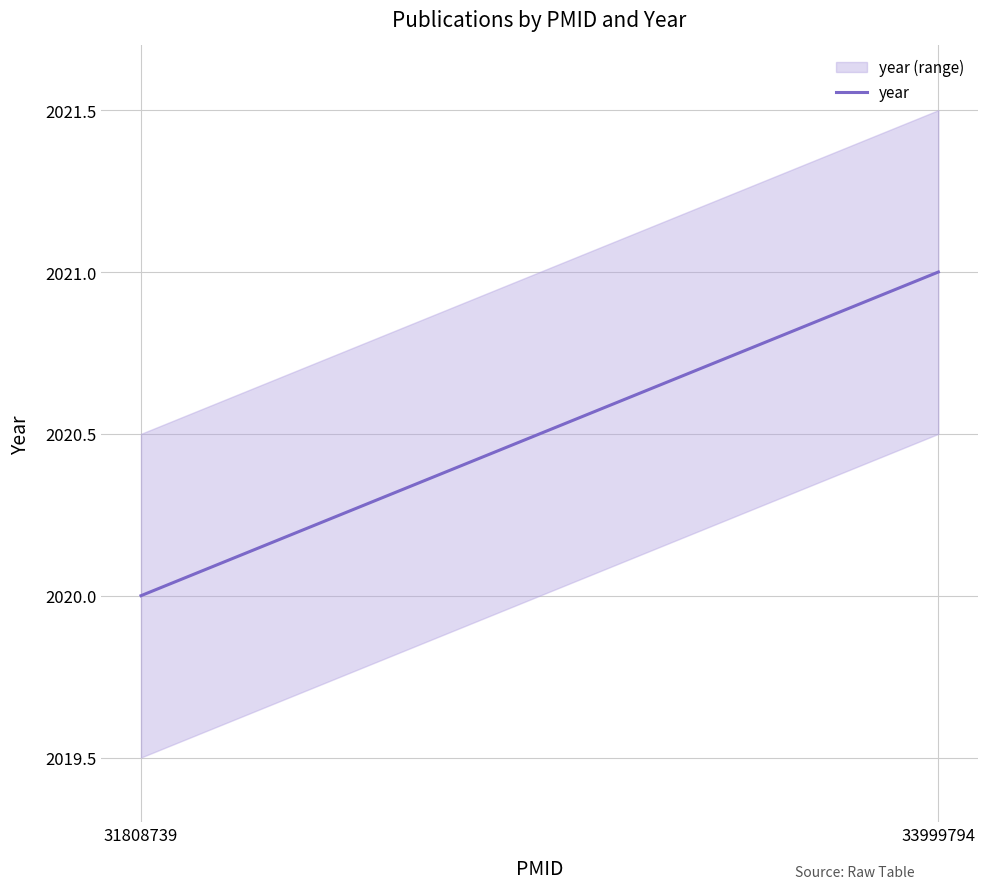

List the labels in order of value, largest first.

33999794, 31808739